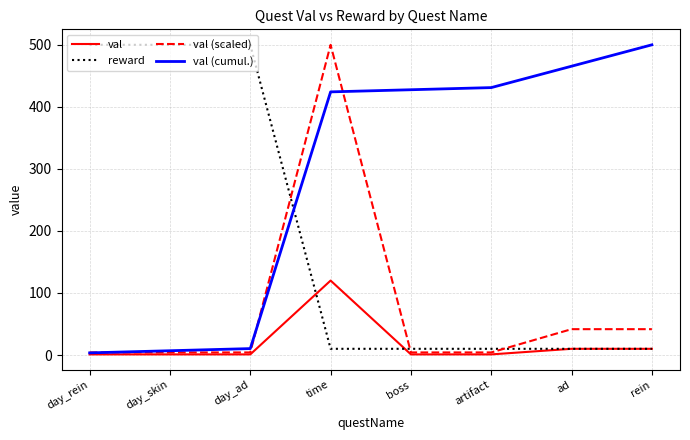

What is the difference between the maximum and minimum values in the val (cumul.) series?

496.6